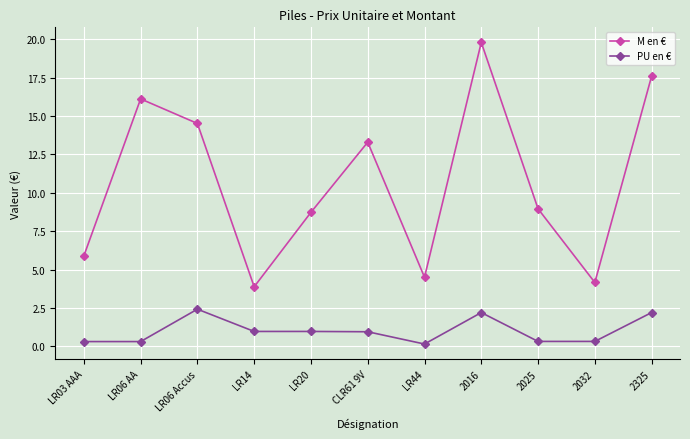

What is the maximum value shown in the chart?

19.8